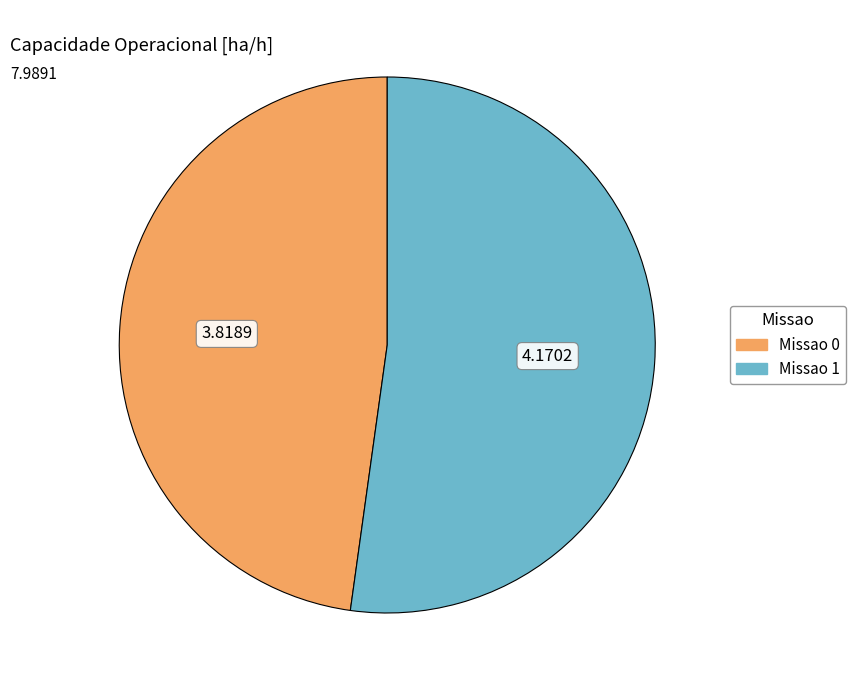

Rank the categories by value from highest to lowest.

Missao 1, Missao 0